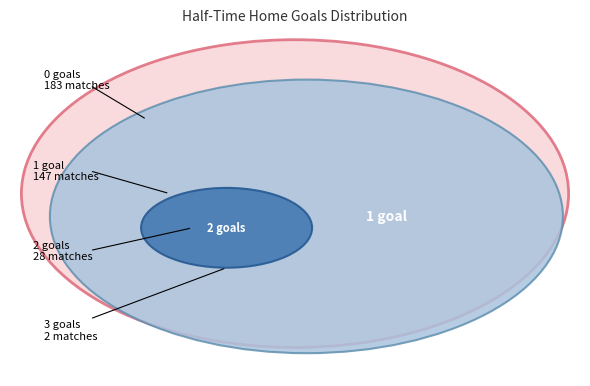

How many slices are in this pie chart?

4